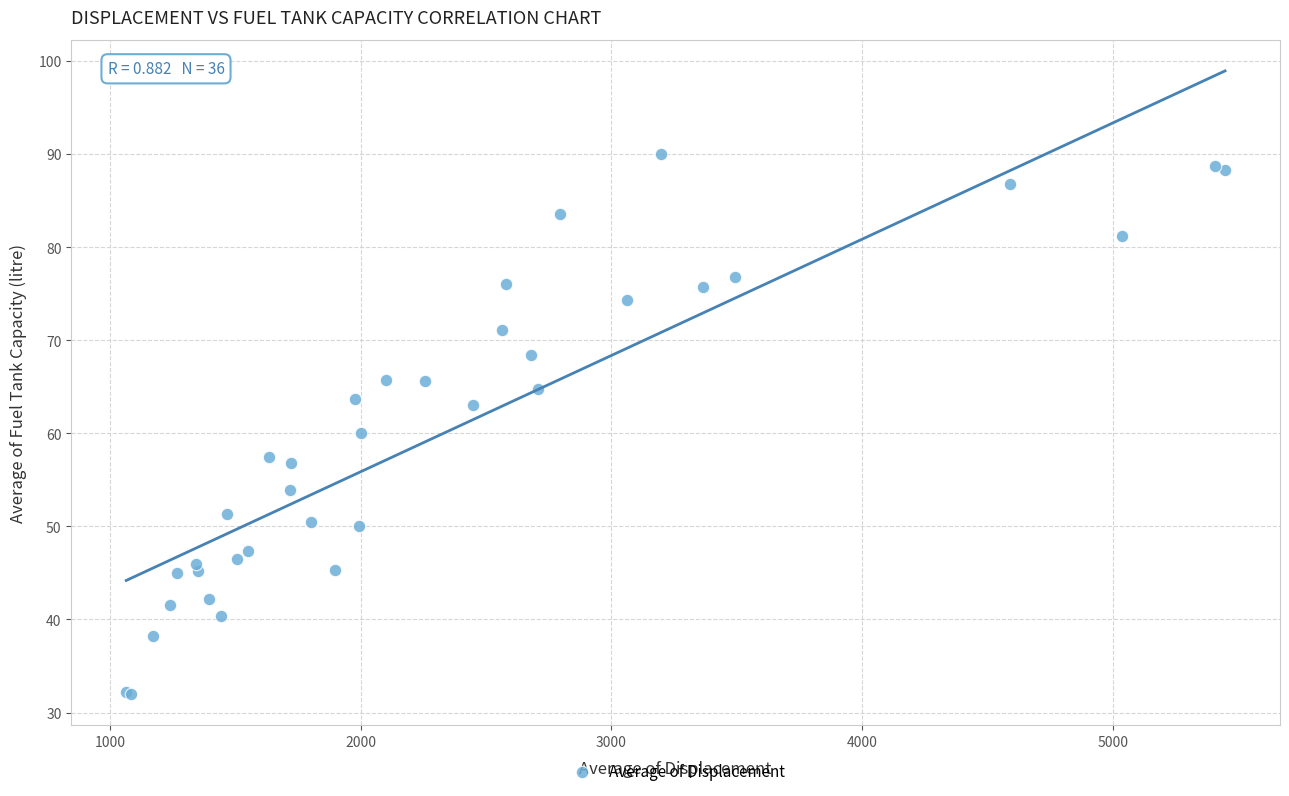

What Y value in the scatter plot is closest to 61?

60.0